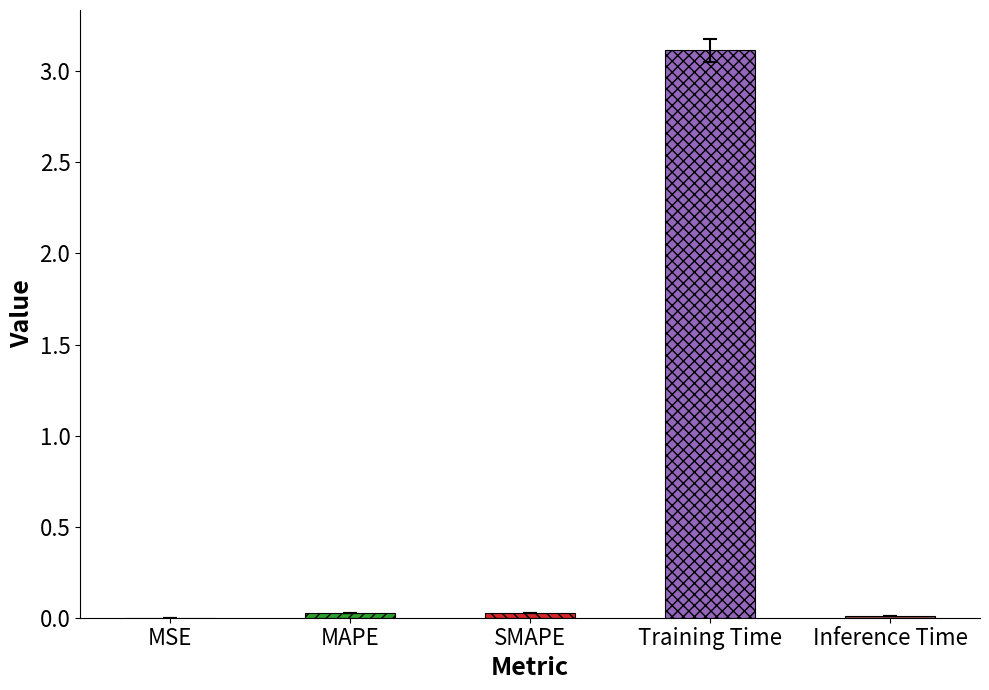

Which category has the highest value across all series?

Training Time